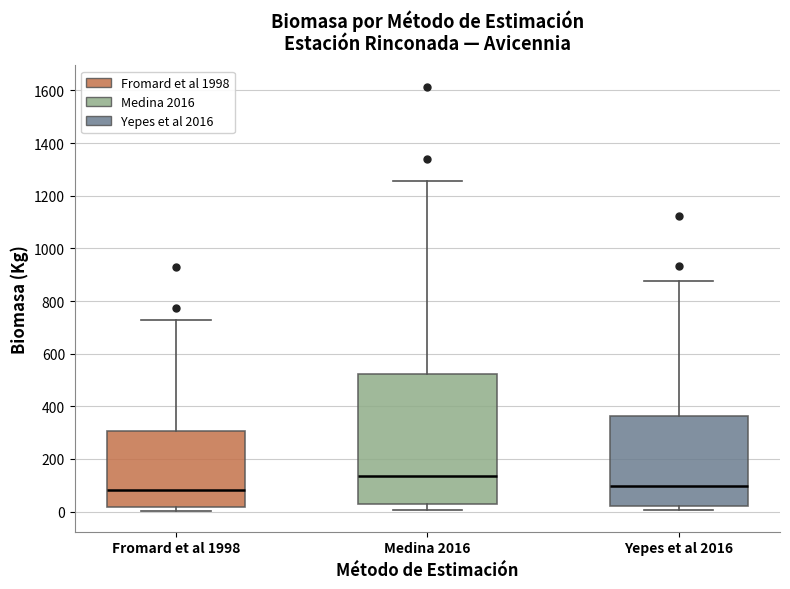

Reading left to right, read every box against the y-axis: the position of its median line, the range the box covers, and the ends of its whiskers. The values are not printed on the chart, so give them approximately, as read against the axis.

Fromard et al 1998: median 80, box 20 to 300, whiskers 0 to 720
Medina 2016: median 140, box 20 to 520, whiskers 0 to 1260
Yepes et al 2016: median 100, box 20 to 360, whiskers 0 to 880